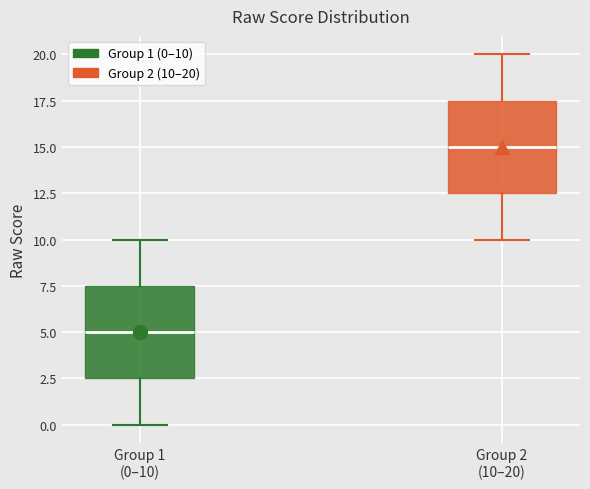

Which box's median line is the highest?

Group 2 (10–20)